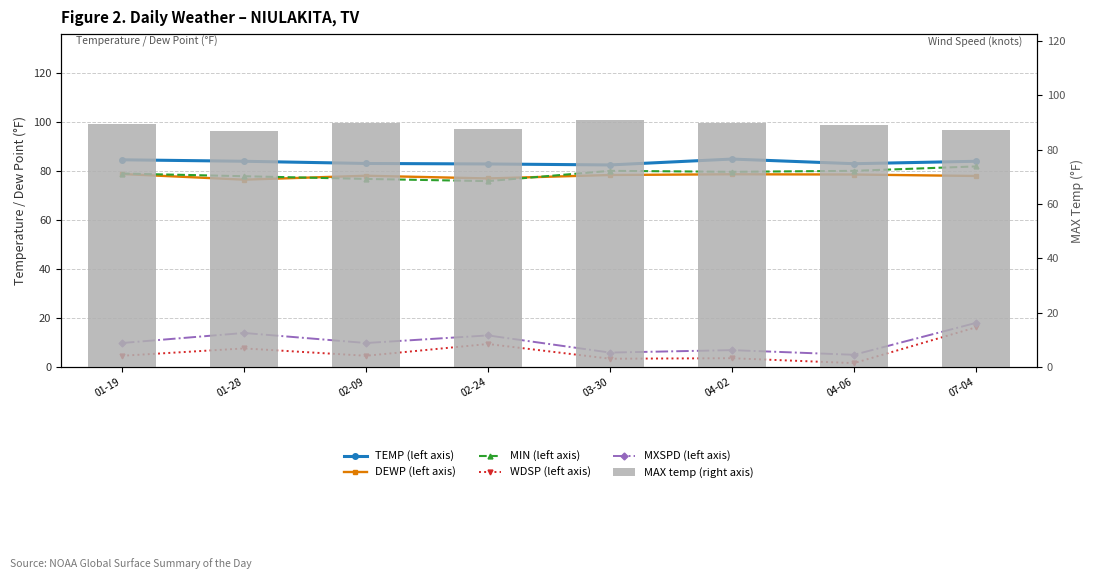

At how many categories does at least one series exceed 7?

8